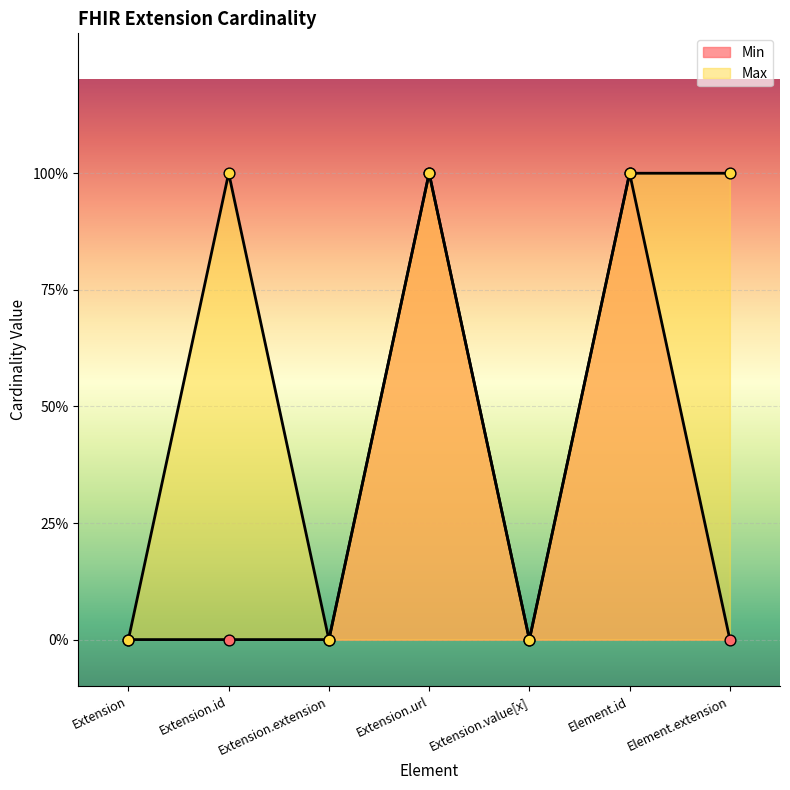

At which category is the sum across all series the highest?

Extension.url